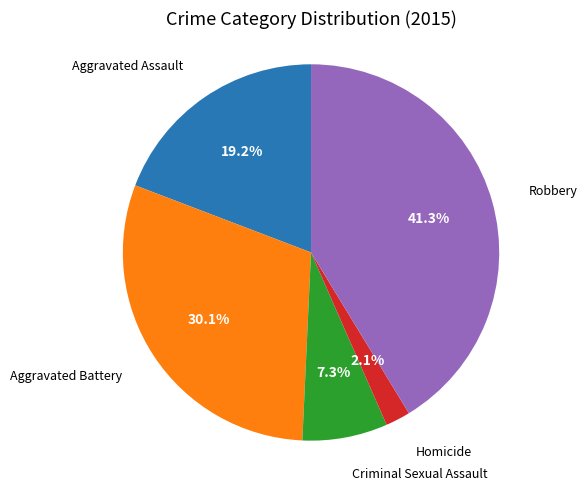

How many segments does this pie chart have?

5